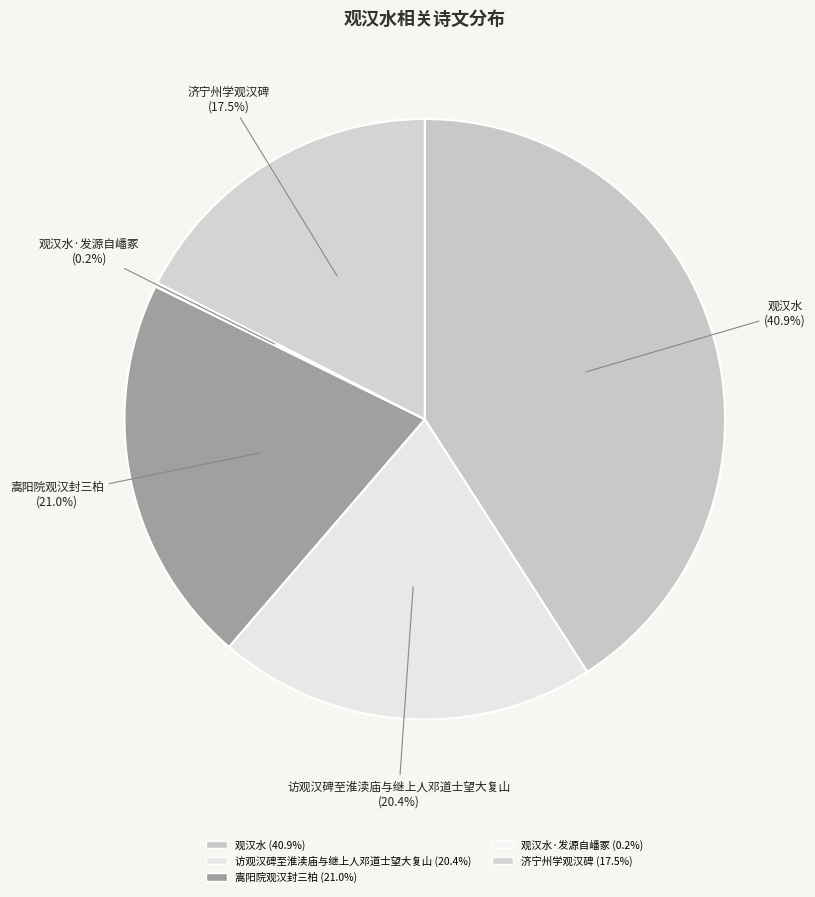

To the nearest percent, what portion does 访观汉碑至淮渎庙与继上人邓道士望大复山 represent?

20%